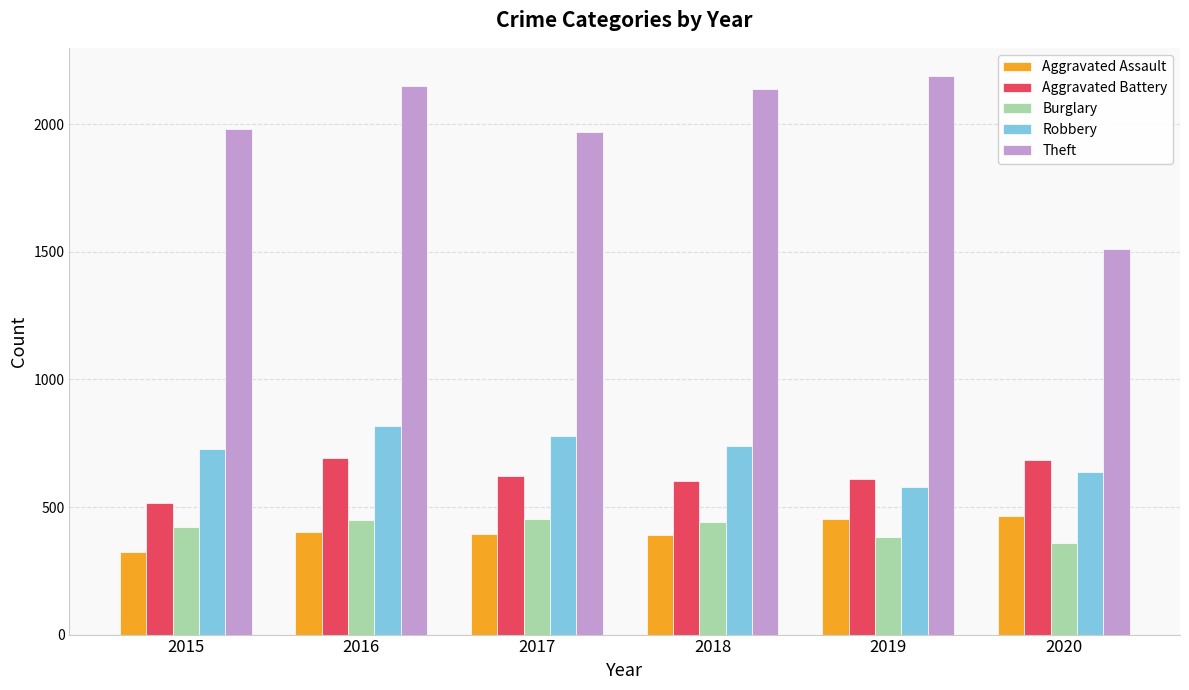

Which series has the largest range (max minus min)?

Theft